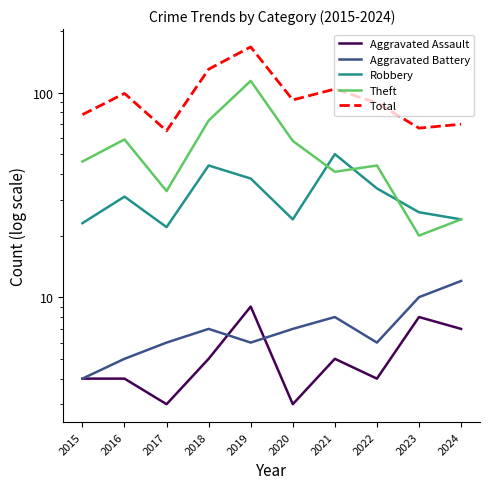

List the series in order of their peak value, highest first.

Total, Theft, Robbery, Aggravated Battery, Aggravated Assault